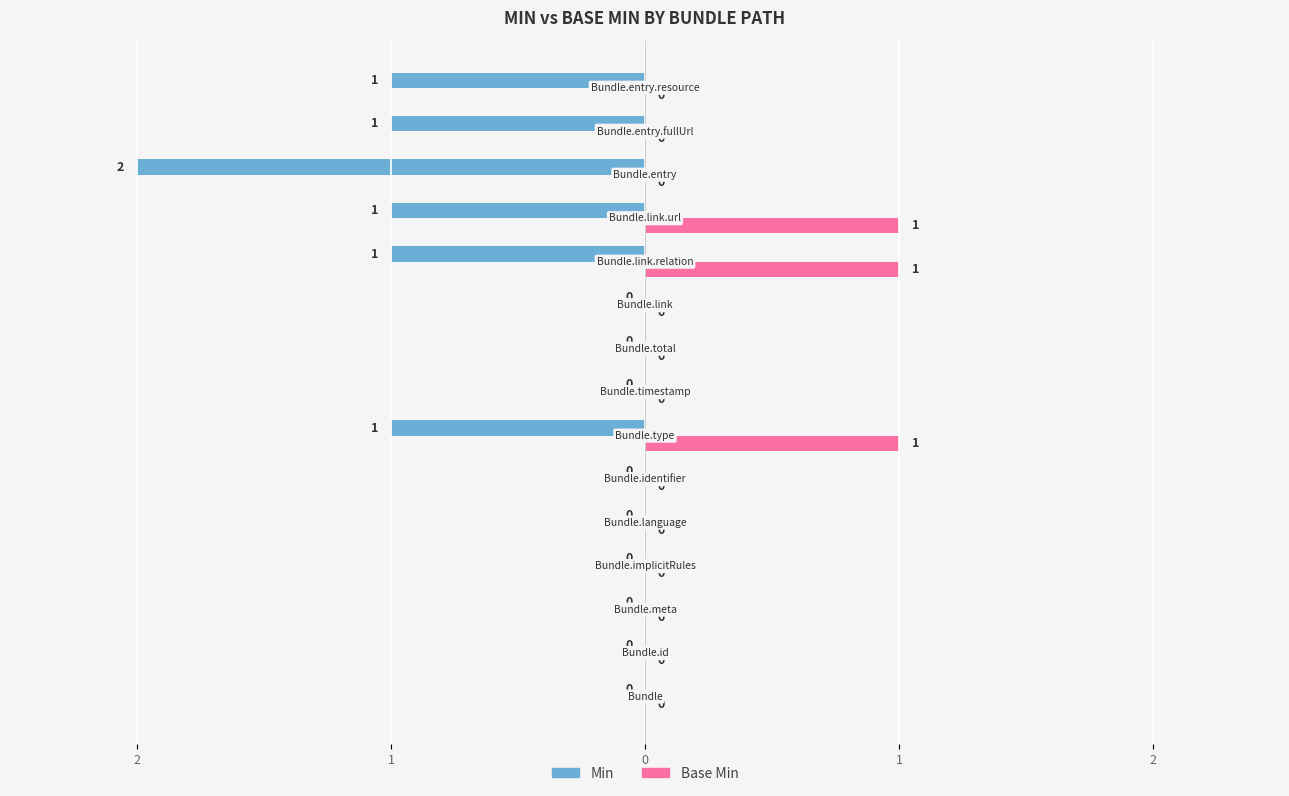

What are all the series names shown in the legend?

Min, Base Min